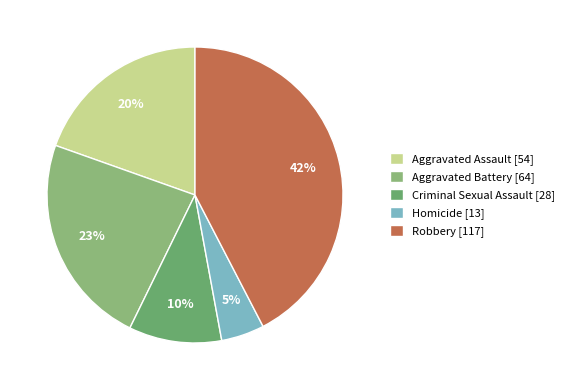

What percentage do Homicide and Aggravated Battery together represent?

27.9%